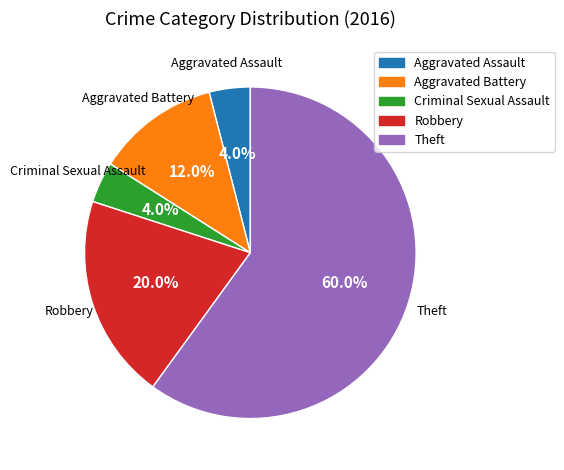

What is the largest slice in the pie chart?

Theft